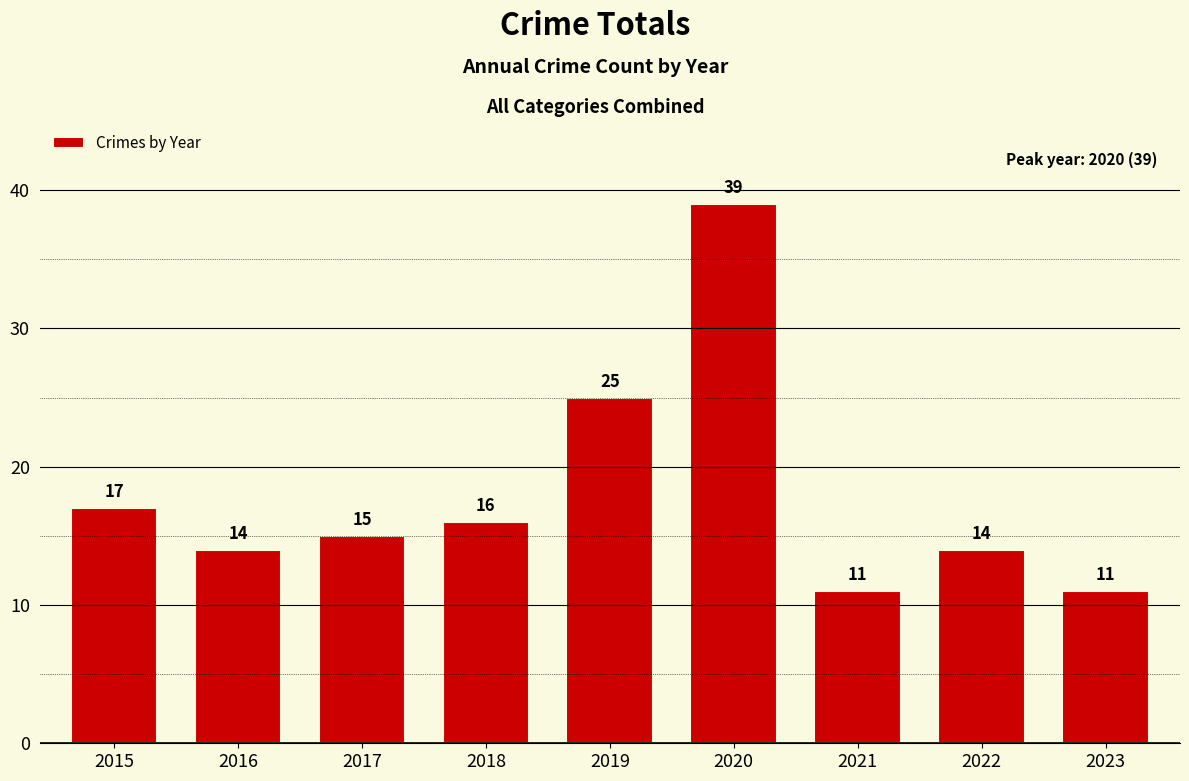

How many data points does each series have?

9